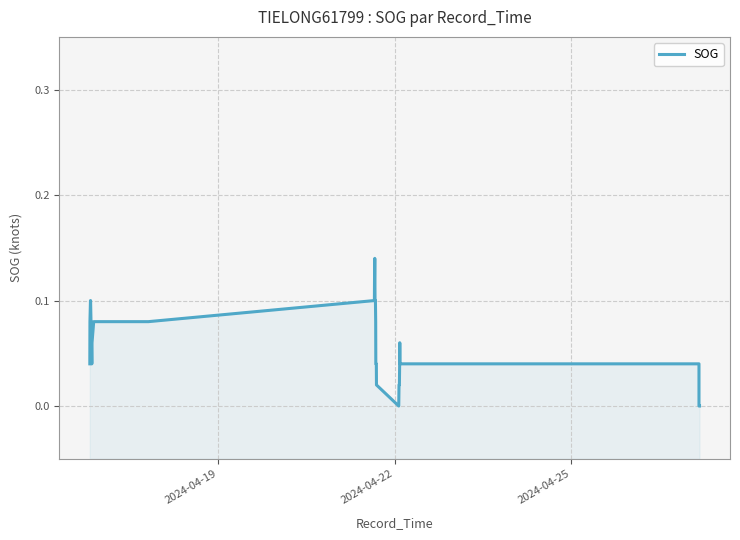

How many lines are shown in the chart?

1